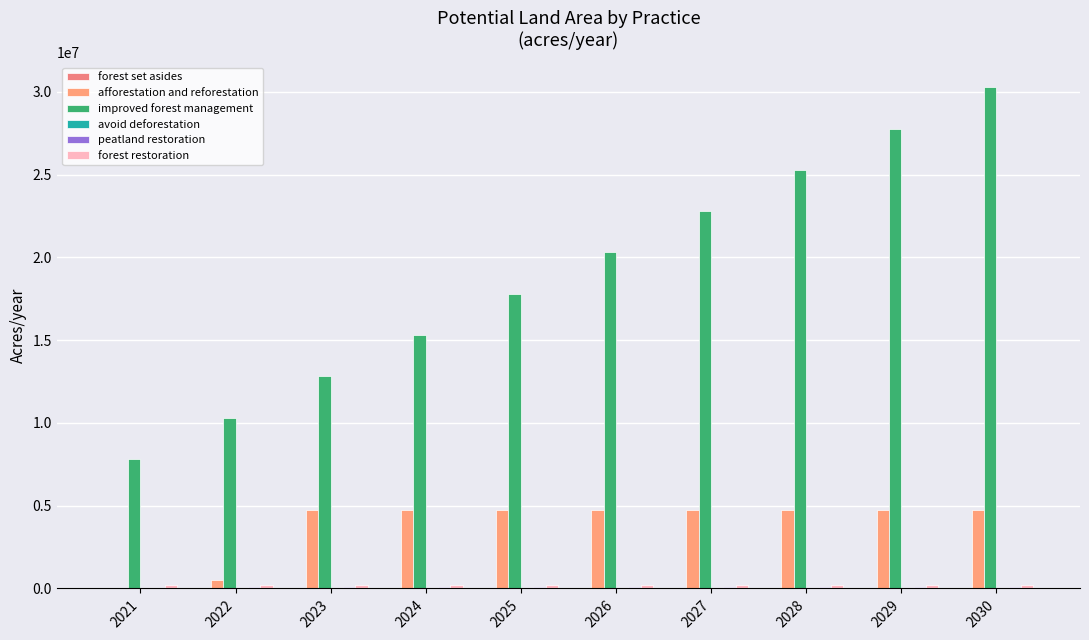

What is the total value across all series at 2027?

27841829.2